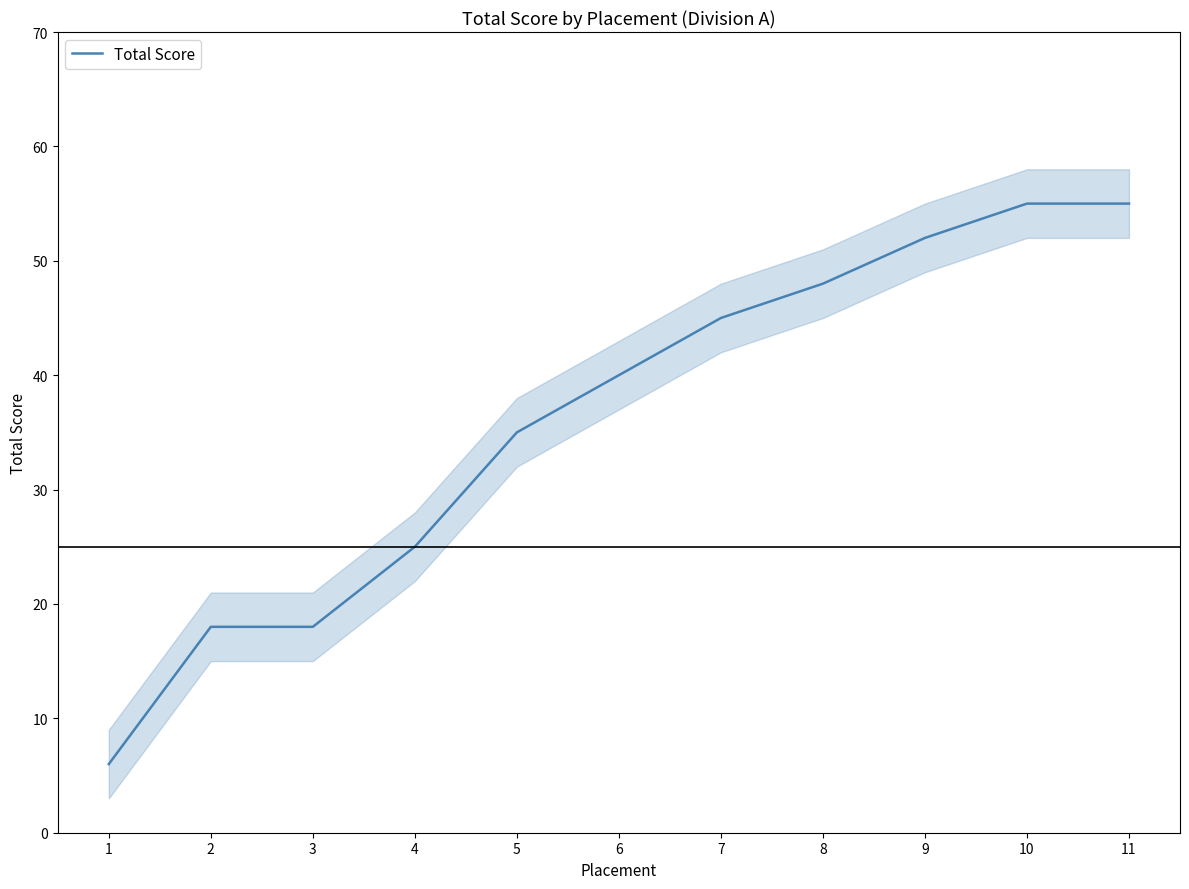

What is the value of the 5th point from the left?

35